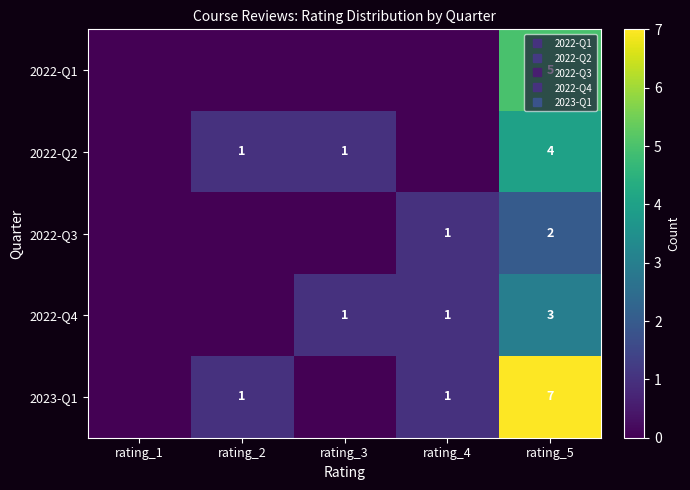

The 2023-Q1 series shows 0 at rating_1. True or false?

True